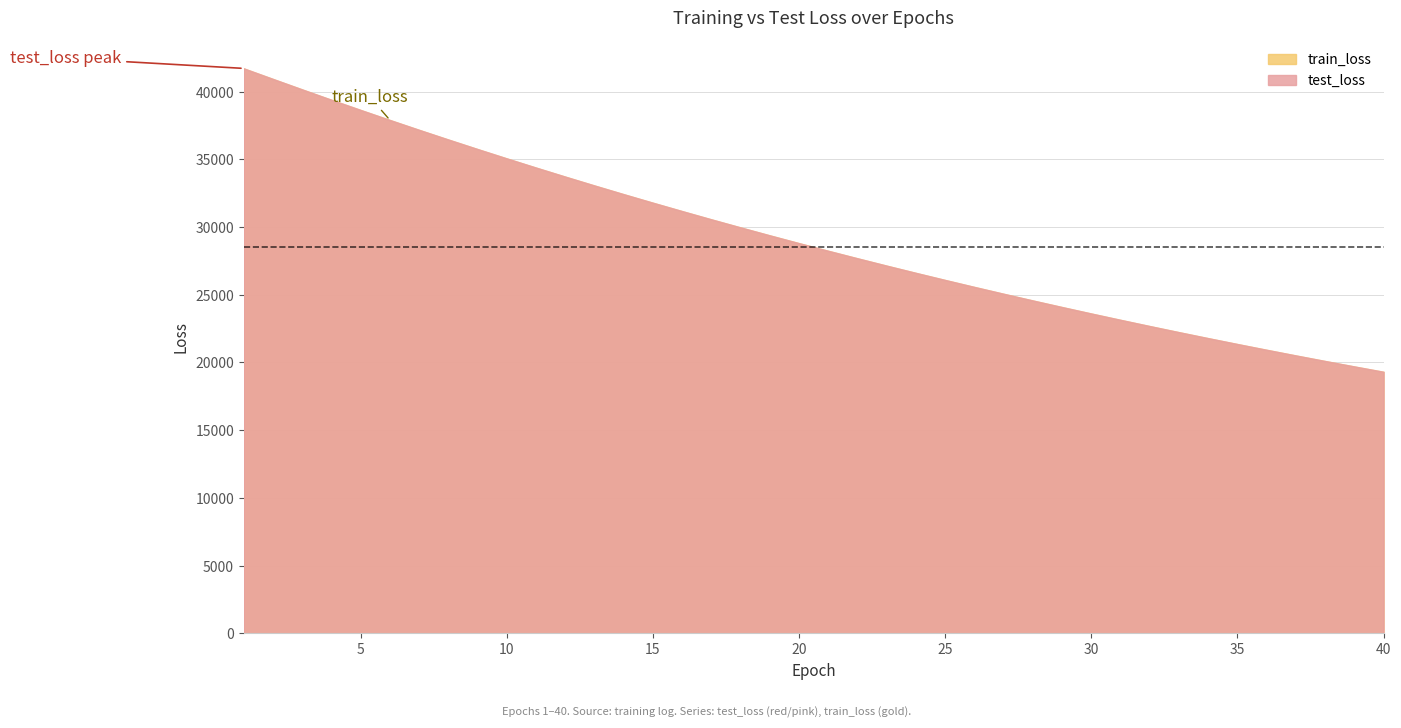

Does the chart have visible grid lines?

Yes